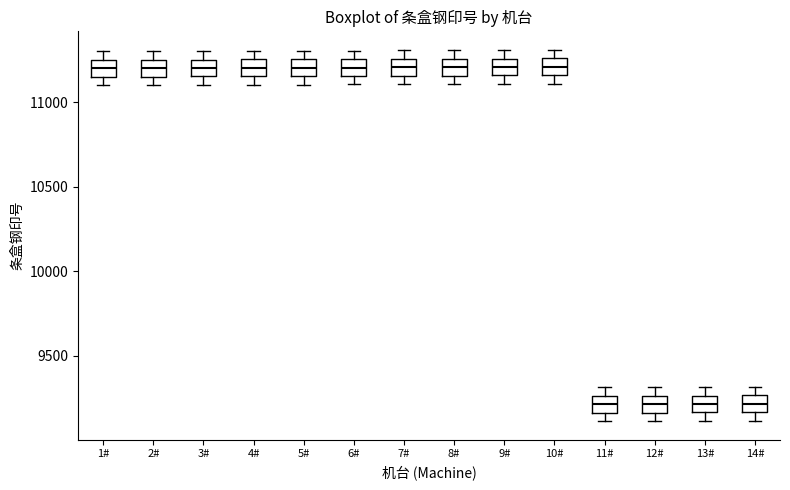

Reading left to right, read every box against the y-axis: the position of its median line, the range the box covers, and the ends of its whiskers. The values are not printed on the chart, so give them approximately, as read against the axis.

1#: median 11200, box 11150 to 11250, whiskers 11100 to 11300
2#: median 11200, box 11150 to 11250, whiskers 11100 to 11300
3#: median 11200, box 11150 to 11250, whiskers 11100 to 11300
4#: median 11200, box 11150 to 11250, whiskers 11100 to 11300
5#: median 11200, box 11150 to 11250, whiskers 11100 to 11300
6#: median 11200, box 11150 to 11250, whiskers 11100 to 11300
7#: median 11200, box 11150 to 11250, whiskers 11100 to 11300
8#: median 11200, box 11150 to 11250, whiskers 11100 to 11300
9#: median 11200, box 11150 to 11250, whiskers 11100 to 11300
10#: median 11200, box 11150 to 11250, whiskers 11100 to 11300
11#: median 9200, box 9150 to 9250, whiskers 9100 to 9300
12#: median 9200, box 9150 to 9250, whiskers 9100 to 9300
13#: median 9200, box 9150 to 9250, whiskers 9100 to 9300
14#: median 9200, box 9150 to 9250, whiskers 9100 to 9300